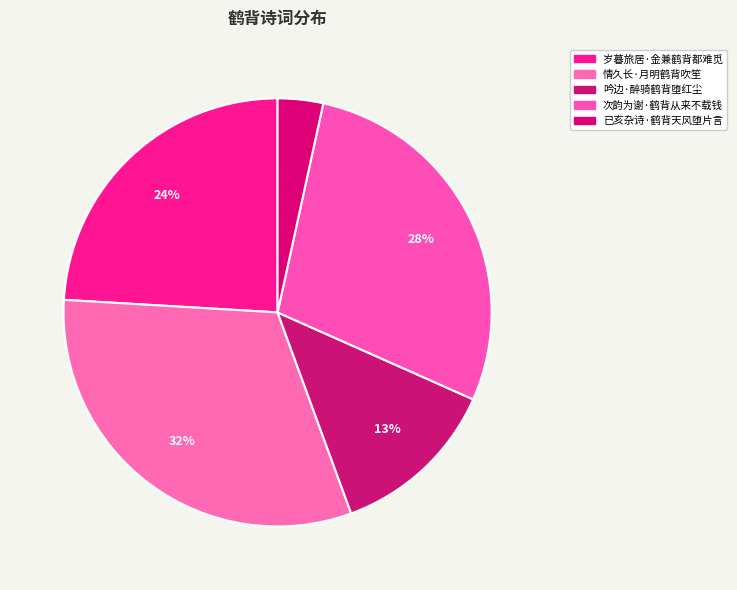

Does 情久长·月明鹤背吹笙 represent more than half of the total?

No